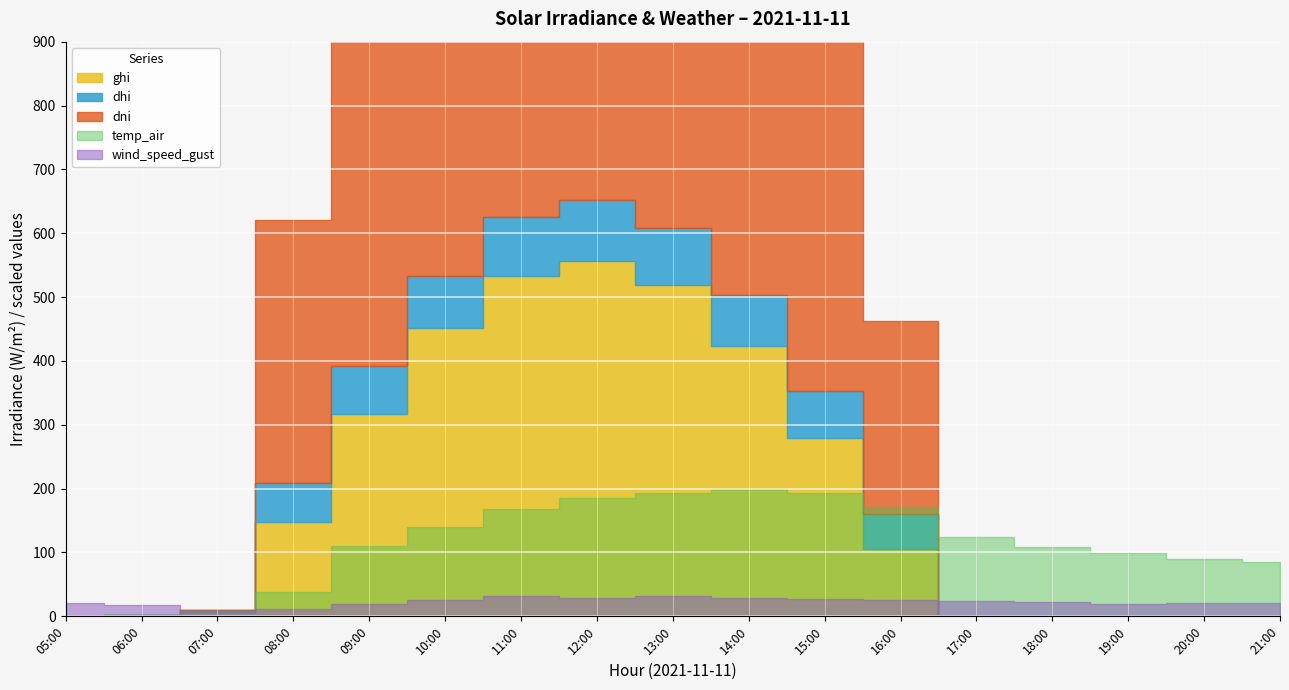

At which label does temp_air reach its minimum?

05:00